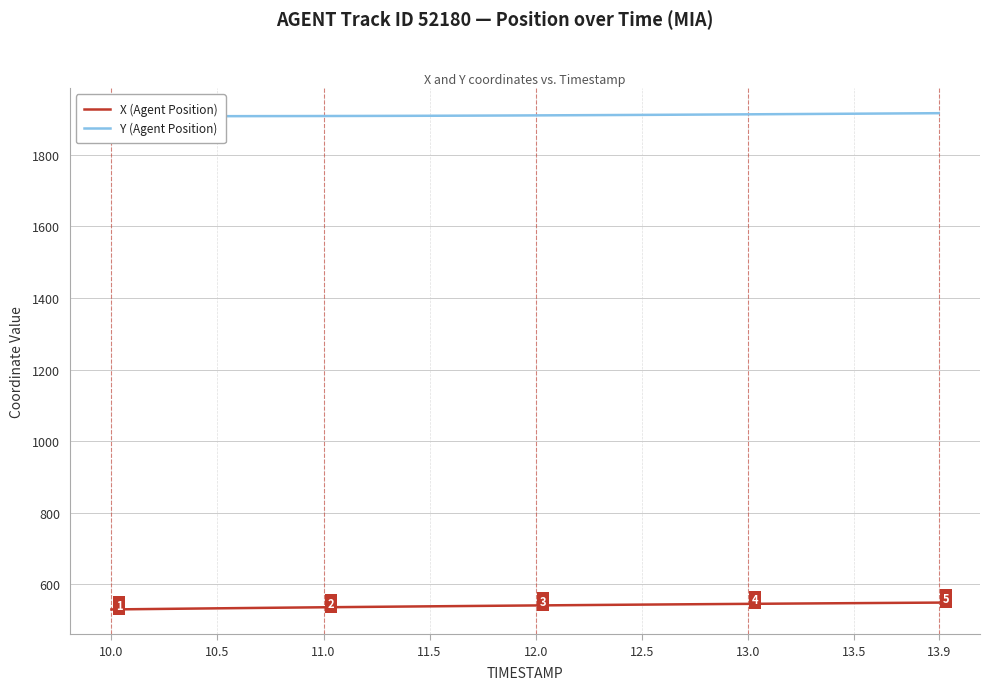

What are all the series names shown in the legend?

X (Agent Position), Y (Agent Position)